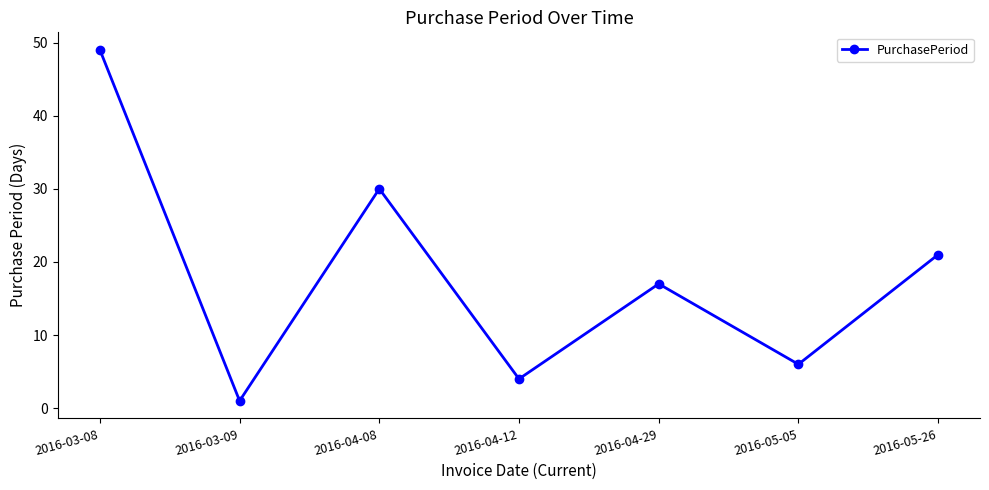

The value at 2016-05-05 is 2. True or false?

False